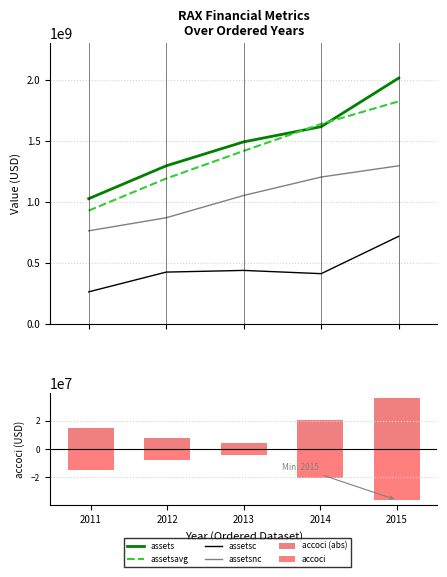

Where is assetsc nearest to the value 490882500?

2013